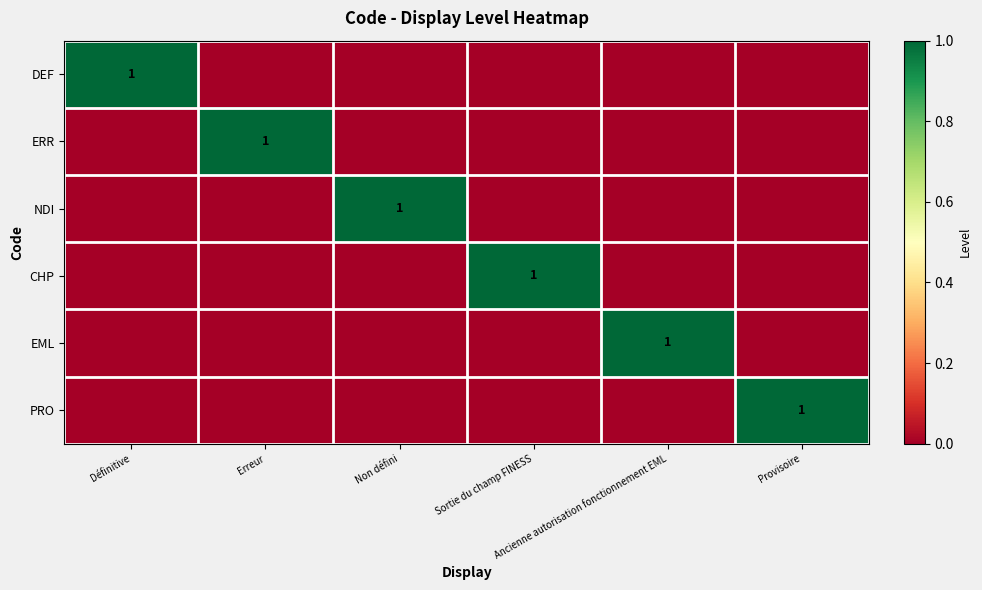

List the labels in order of DEF value, largest first.

Définitive, Erreur, Non défini, Sortie du champ FINESS, Ancienne autorisation fonctionnement EML, Provisoire